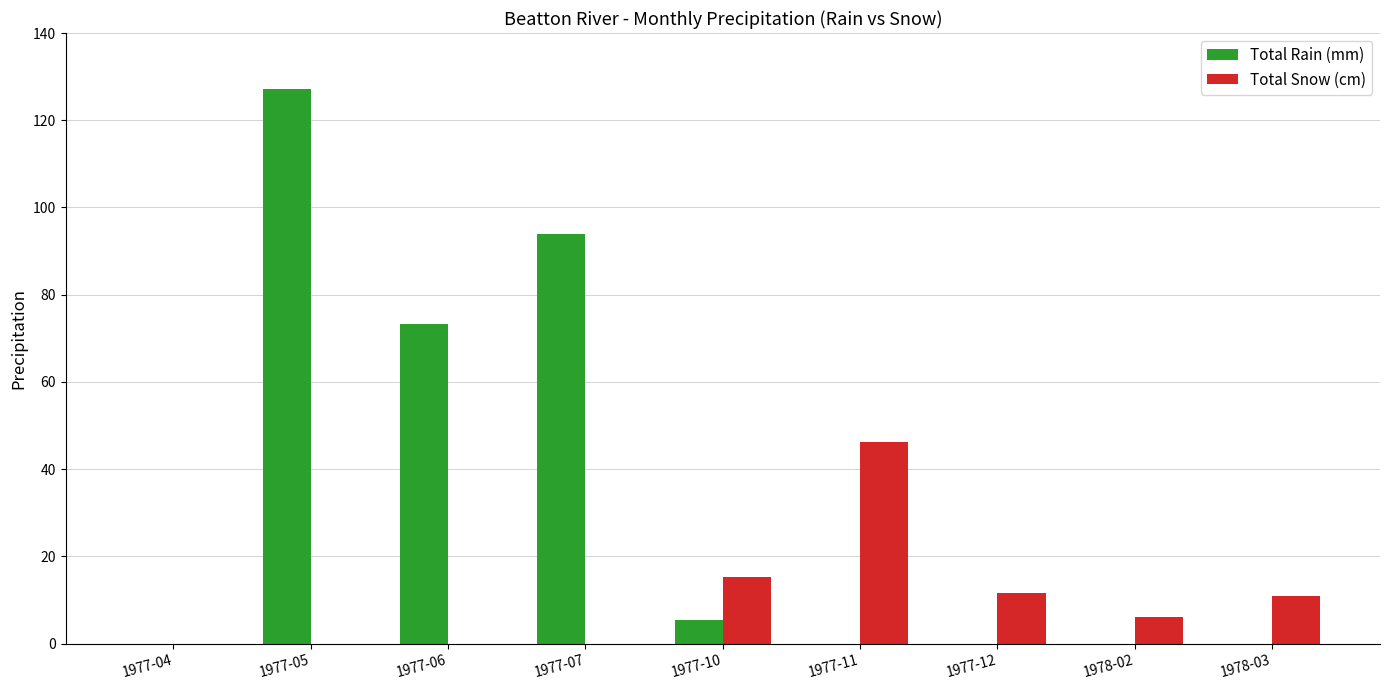

What is the sum of all Total Rain (mm) values?

299.6